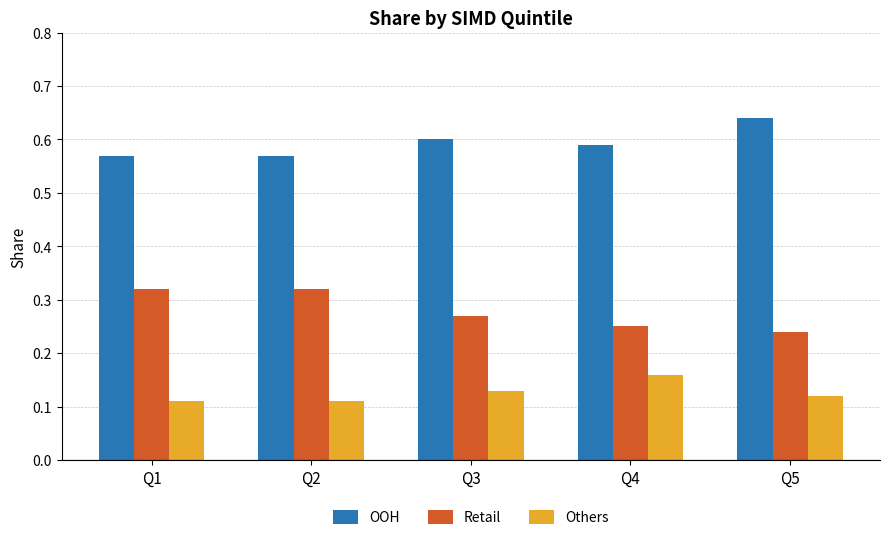

List the series in order of their overall mean, lowest first.

Others, Retail, OOH